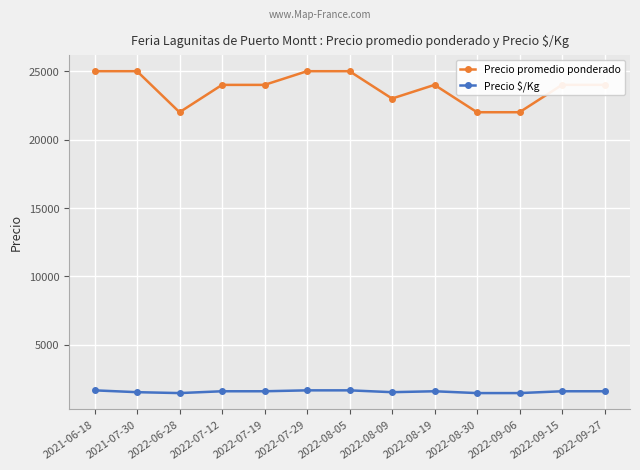

What is the difference between the maximum and minimum values in the Precio promedio ponderado series?

3000